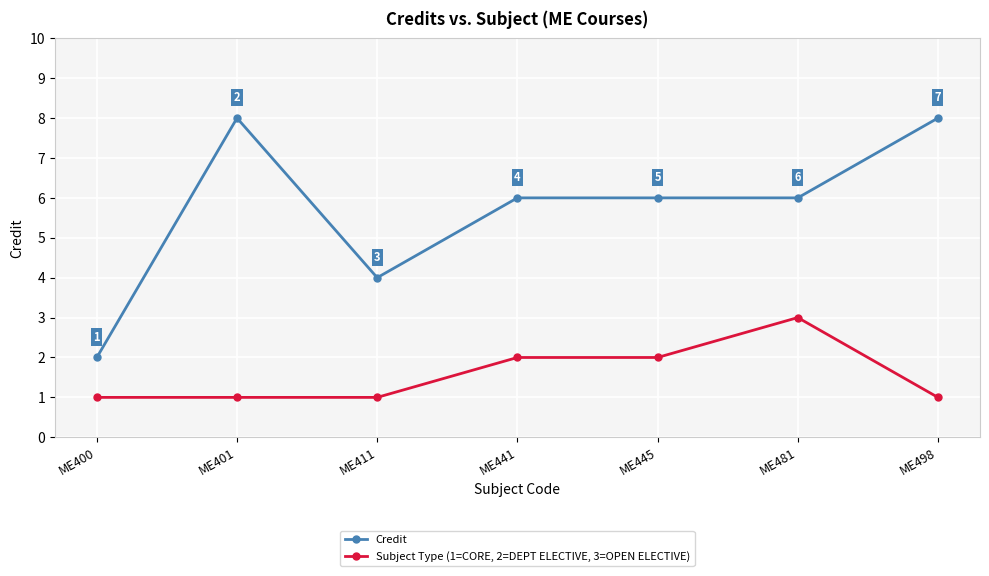

Is it true that Subject Type (1=CORE, 2=DEPT ELECTIVE, 3=OPEN ELECTIVE) equals 2 at ME401?

False